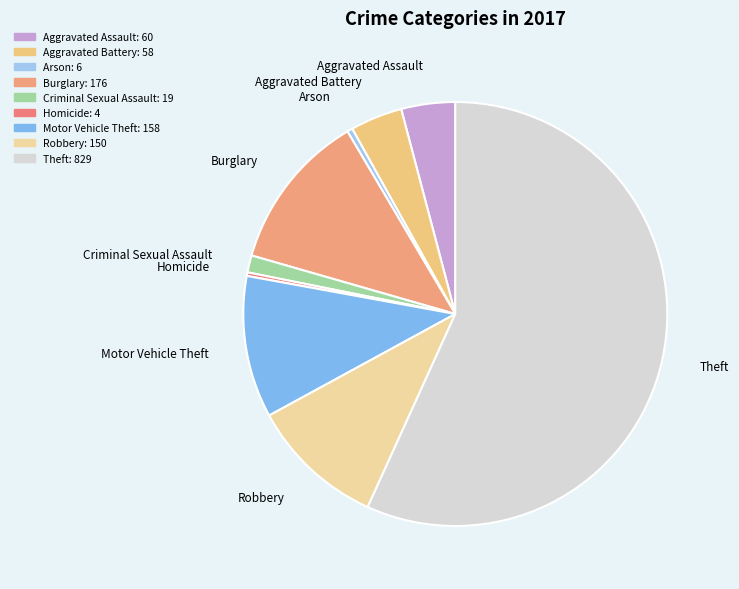

Does any single category account for the majority?

Yes